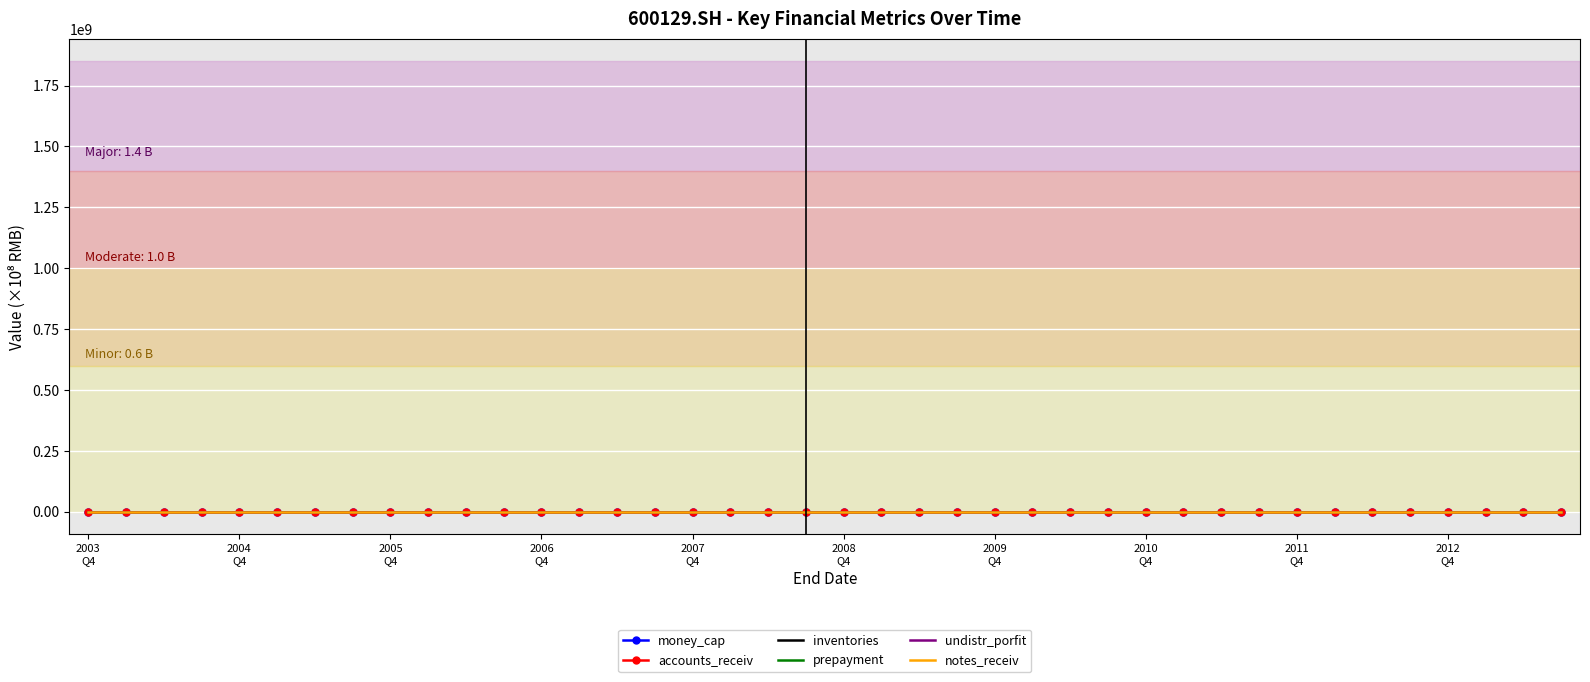

Reading left to right, list all the values displayed in this chart.

money_cap: 3.5	2.7	3.5	4.1	6.7	6.8	6.3	7.1	8.2	7.8	7.7	5.1	6.6	9.4	11.0	9.3	7.9	9.0	10.4	10.0	11.7	12.3	11.9	13.5	13.7	13.7	10.3	10.7	12.9	11.7	12.7	12.4	14.4	18.5	15.4	15.5	15.2	15.6	17.3	17.4
accounts_receiv: 3.2	3.6	3.8	3.2	3.5	4.9	5.5	2.8	2.8	3.2	3.9	3.6	3.2	2.3	3.8	3.3	3.3	3.5	3.4	2.8	3.7	3.8	4.1	4.5	3.8	3.6	3.7	4.7	4.4	4.3	4.5	5.4	5.4	3.9	5.5	6.0	6.1	5.0	6.7	4.6
inventories: 5.9	6.0	6.4	5.7	6.2	6.3	6.3	5.4	5.3	5.5	5.7	5.3	6.4	6.0	6.5	6.4	6.4	6.8	6.7	6.3	6.8	6.9	7.3	7.0	8.4	8.6	9.4	9.3	10.4	10.6	11.2	11.6	14.1	13.1	12.7	12.4	13.1	13.8	13.4	14.5
prepayment: 2.7	2.4	1.9	1.9	2.7	2.2	3.6	1.7	2.9	3.0	3.7	3.3	1.9	1.9	1.8	2.4	1.6	2.1	1.1	1.3	1.2	1.4	1.4	1.6	2.5	1.7	3.9	3.9	4.2	5.0	4.7	4.3	5.6	5.9	5.8	6.0	2.3	2.8	3.0	3.4
undistr_porfit: 0.6	0.8	1.1	1.2	1.2	1.3	1.6	1.7	1.6	1.7	2.0	2.1	3.2	2.1	2.4	2.4	3.8	4.1	4.2	4.2	3.9	4.1	4.2	4.3	4.1	4.5	4.6	4.6	1.3	3.0	2.8	2.7	1.5	1.9	1.9	1.8	-0.7	-0.6	-0.5	-0.4
notes_receiv: 0.2	0.2	0.1	0.5	0.3	0.2	0.1	0.4	0.1	0.2	0.3	0.4	0.2	0.1	0.0	0.3	0.6	0.7	0.7	0.4	1.0	0.7	0.9	0.5	0.7	0.9	0.7	0.9	1.6	1.6	1.5	0.9	3.0	2.8	2.6	2.1	2.2	1.6	2.4	2.5